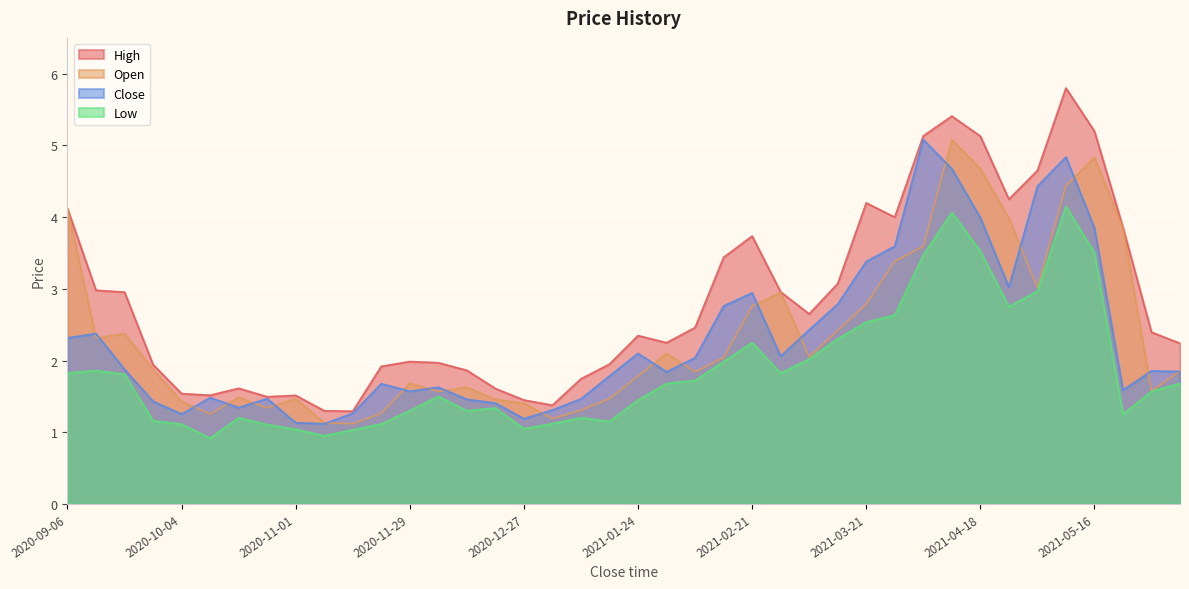

What is the label of the 37th point from the left?

2021-05-16